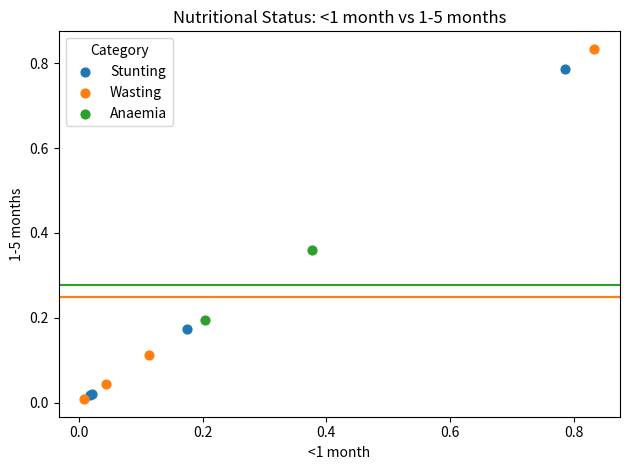

What are all the series names shown in the legend?

Stunting, Wasting, Anaemia